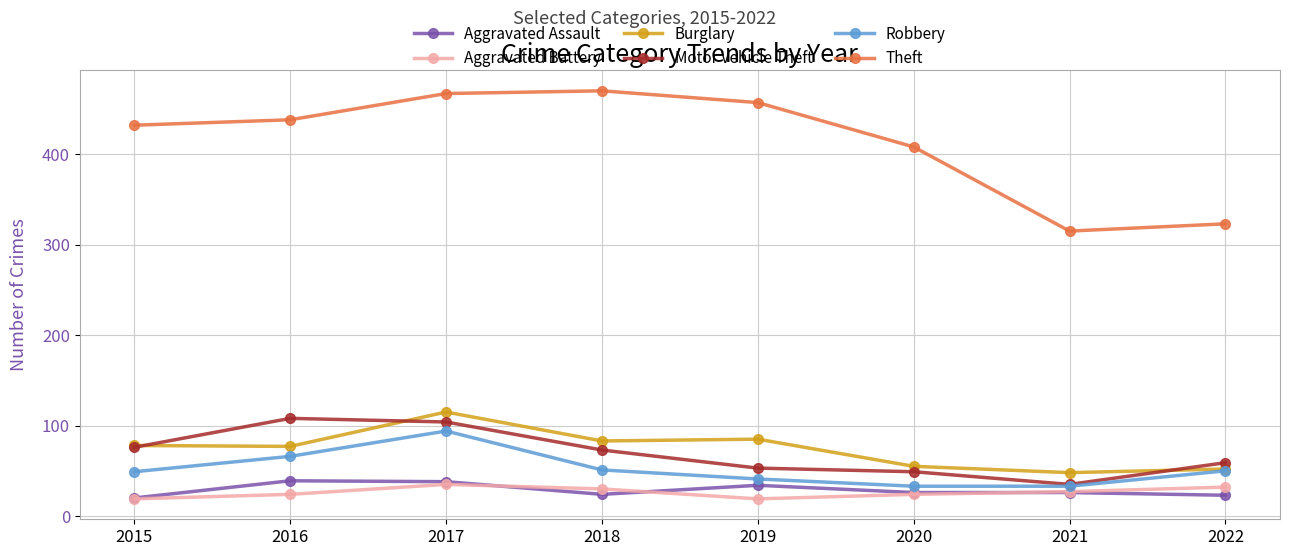

True or false: Burglary has a value of 85 at 2019.

True